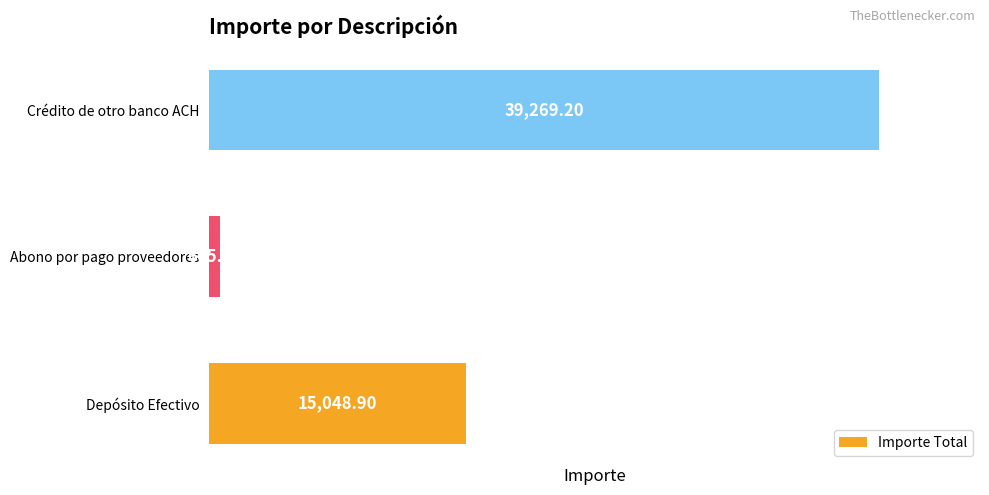

List the labels in order of value, smallest first.

Abono por pago proveedores, Depósito Efectivo, Crédito de otro banco ACH